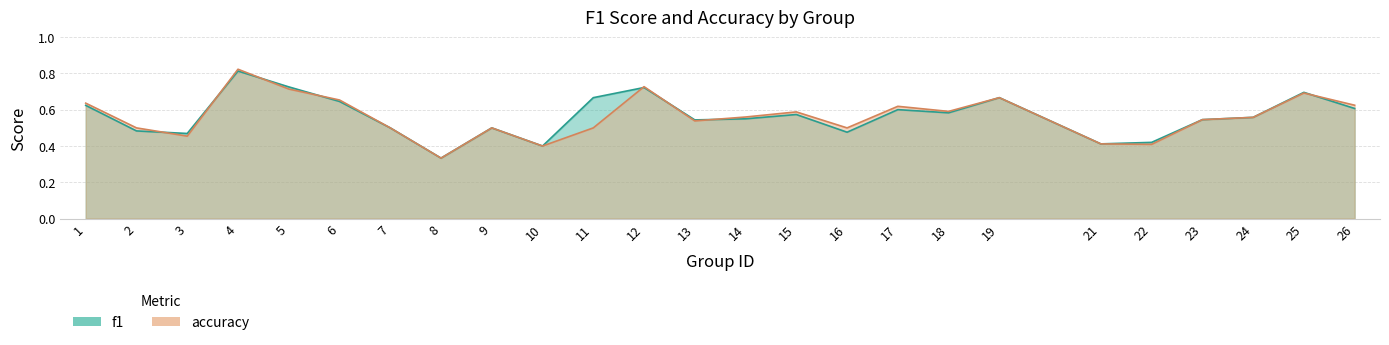

At how many categories does at least one series exceed 0?

25